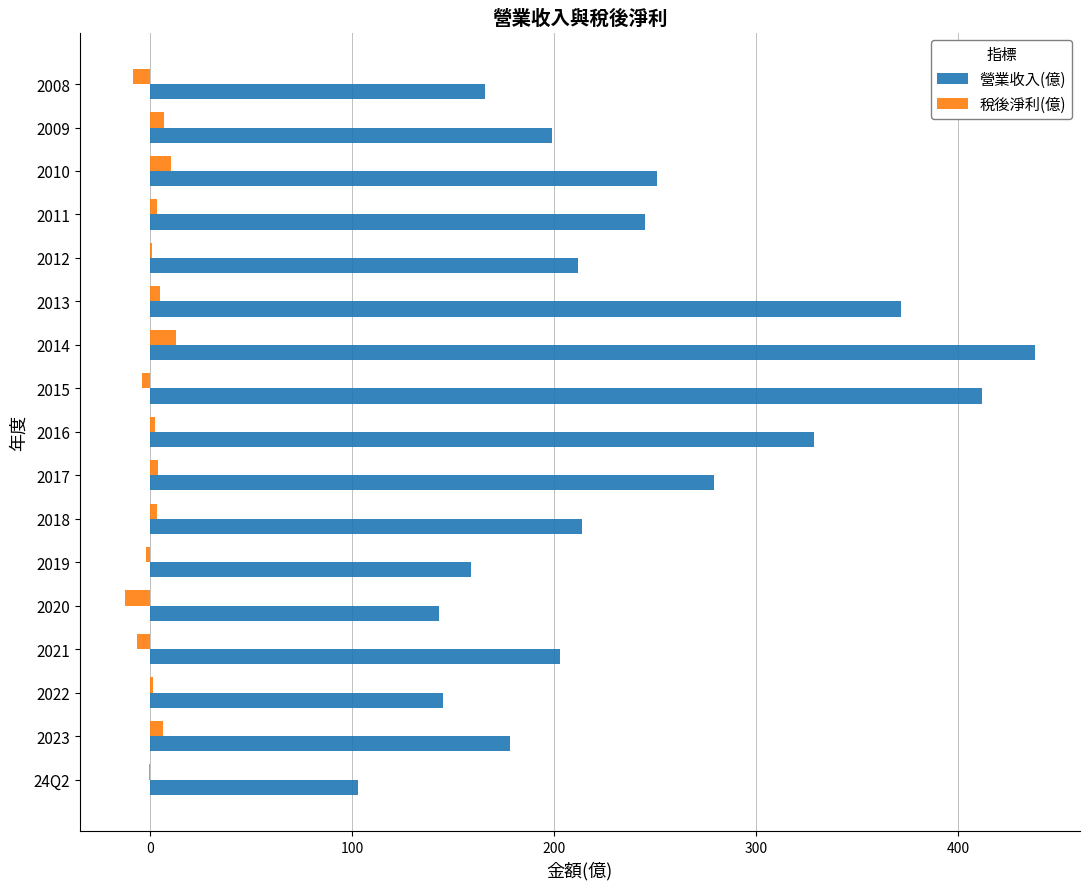

At which category does the chart reach its peak across all series?

2014